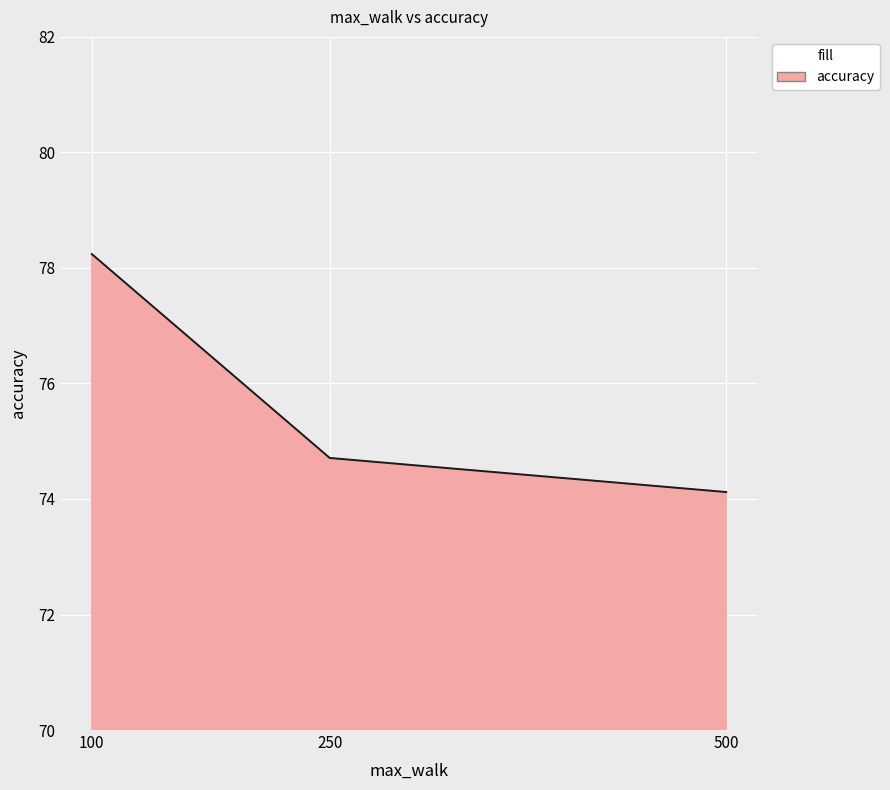

Where is the data nearest to the value 76?

250